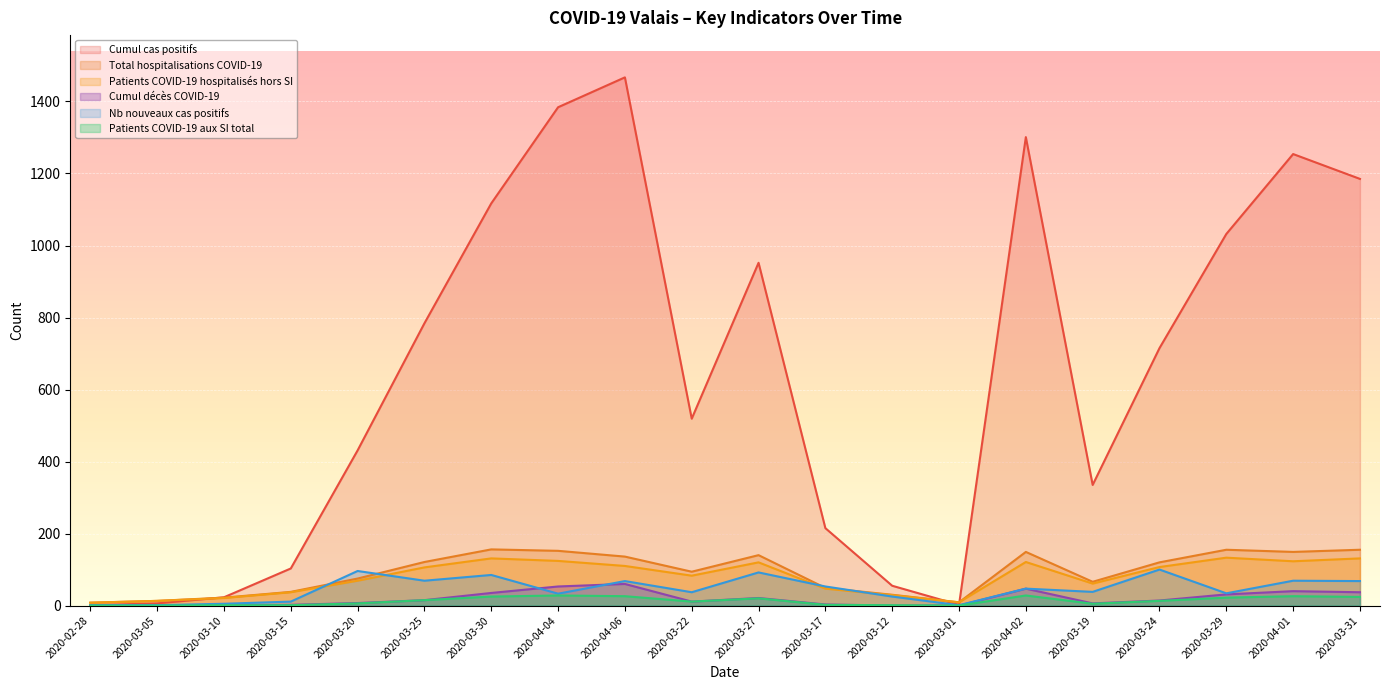

How many lines are shown in the chart?

6